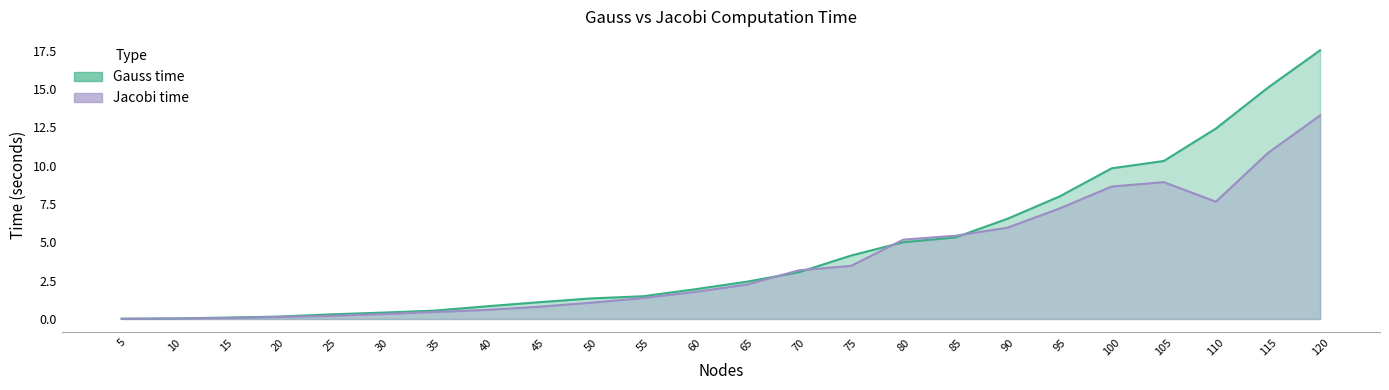

What is the sum of the Gauss time values at 110 and 115?

27.5